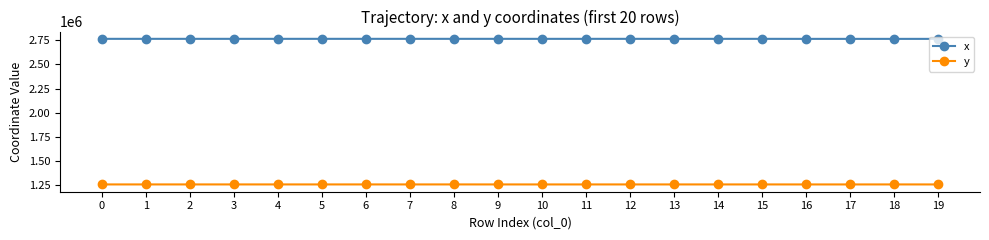

What is the minimum value shown in the chart?

1257517.9